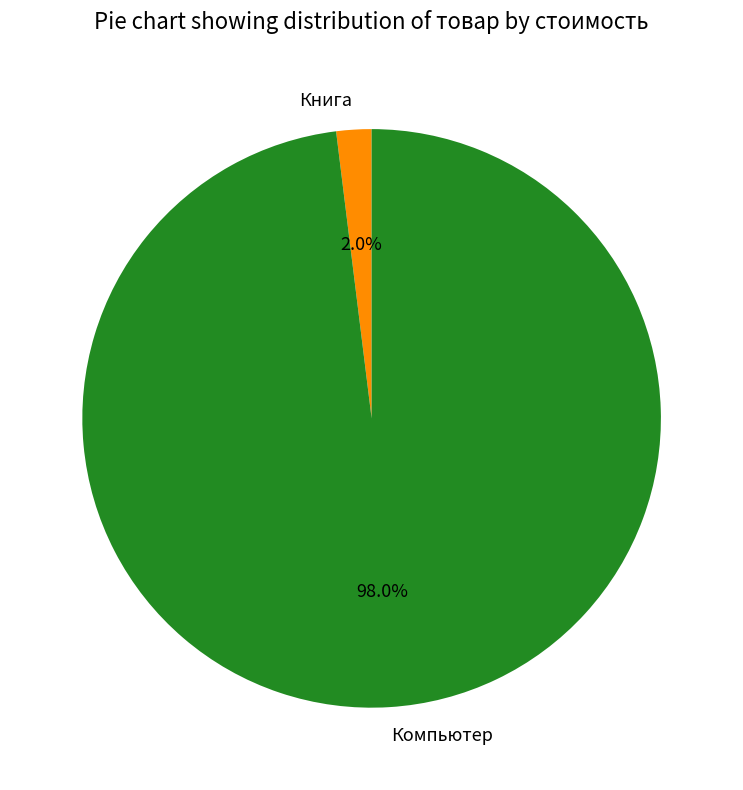

Between Компьютер and Книга, which is larger?

Компьютер